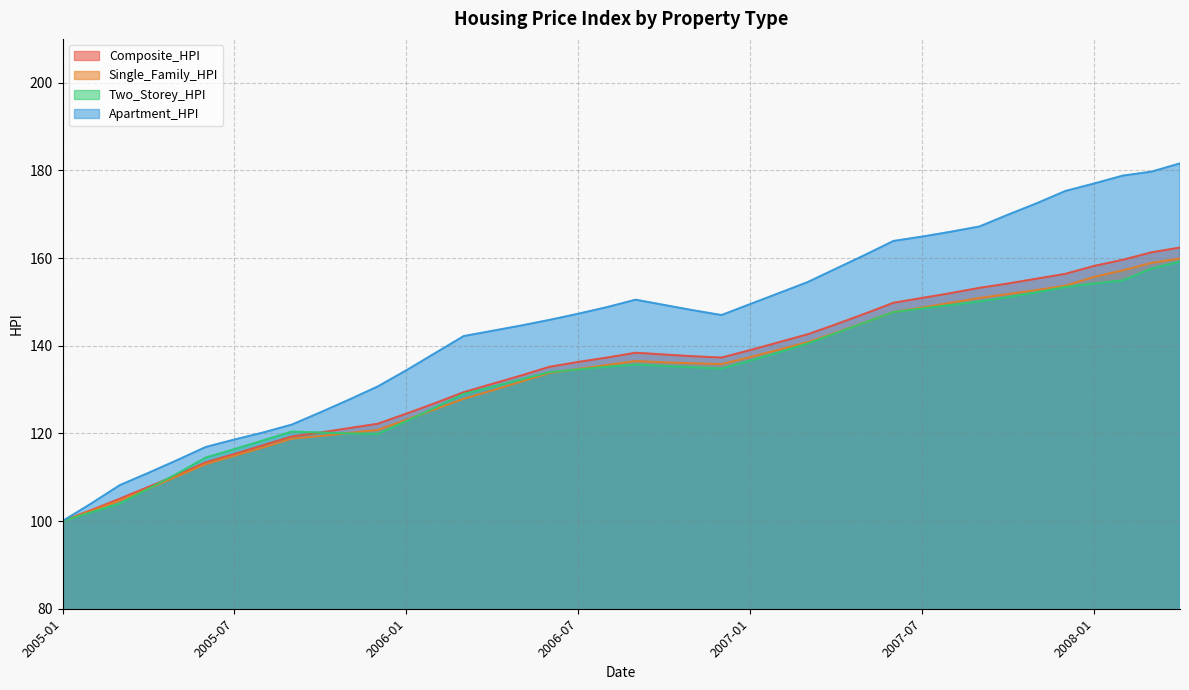

Rank the categories by Apartment_HPI value from highest to lowest.

2008-04, 2008-03, 2008-02, 2008-01, 2007-12, 2007-11, 2007-10, 2007-09, 2007-08, 2007-07, 2007-06, 2007-05, 2007-04, 2007-03, 2007-02, 2006-09, 2007-01, 2006-10, 2006-08, 2006-11, 2006-07, 2006-12, 2006-06, 2006-05, 2006-04, 2006-03, 2006-02, 2006-01, 2005-12, 2005-11, 2005-10, 2005-09, 2005-08, 2005-07, 2005-06, 2005-05, 2005-04, 2005-03, 2005-02, 2005-01